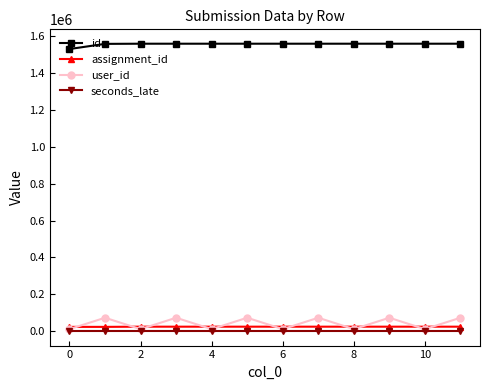

In user_id, how many points are higher than both neighbors (excluding endpoints)?

5